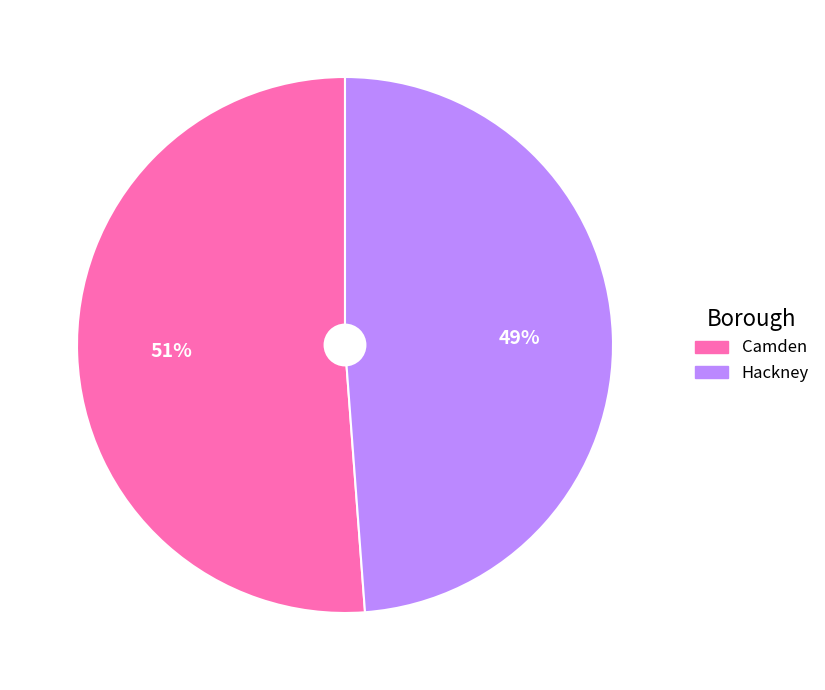

Does Camden account for over 50% of the chart?

Yes